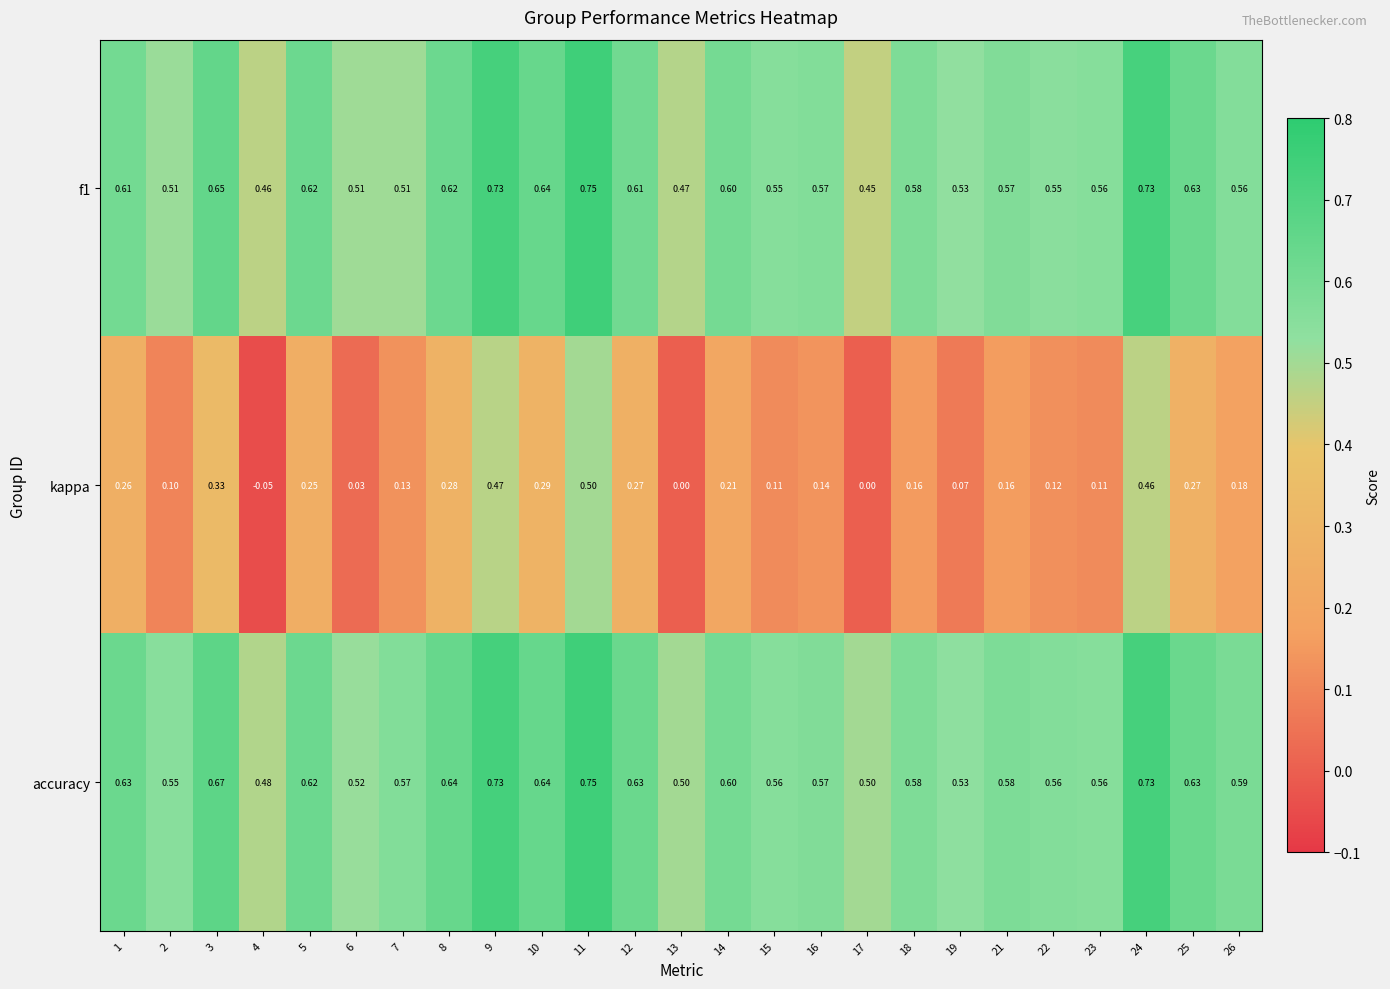

Which series has the widest spread of values?

kappa